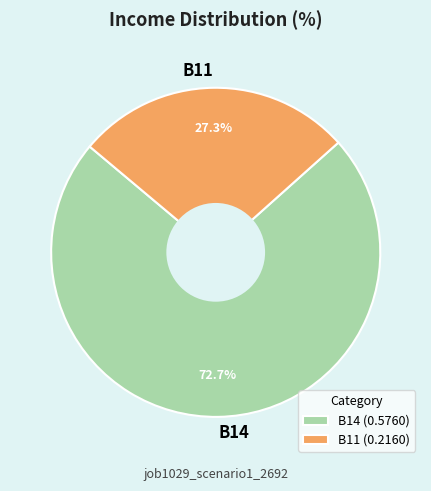

Between B14 and B11, which is larger?

B14